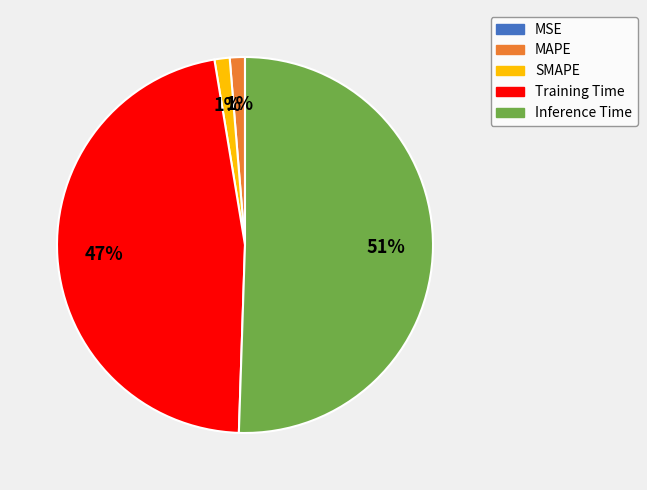

To the nearest percent, what is the average slice percentage?

20%